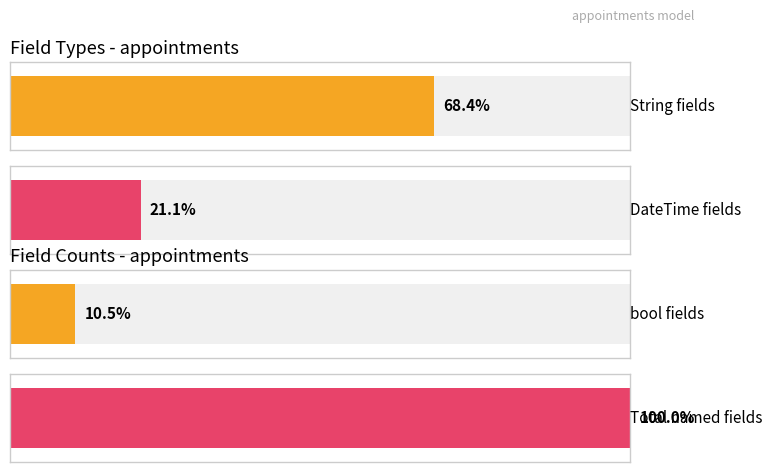

Is the value of DateTime at DateTime greater than the value of bool at String?

No